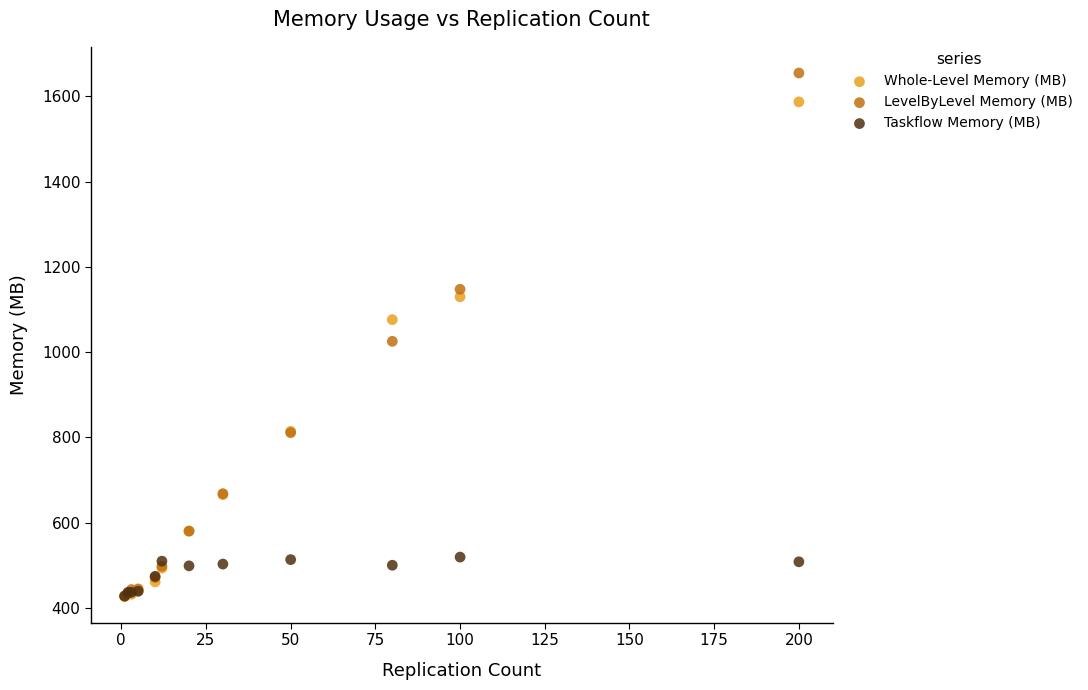

Across all series, what Y value is closest to 1040?

1025.3